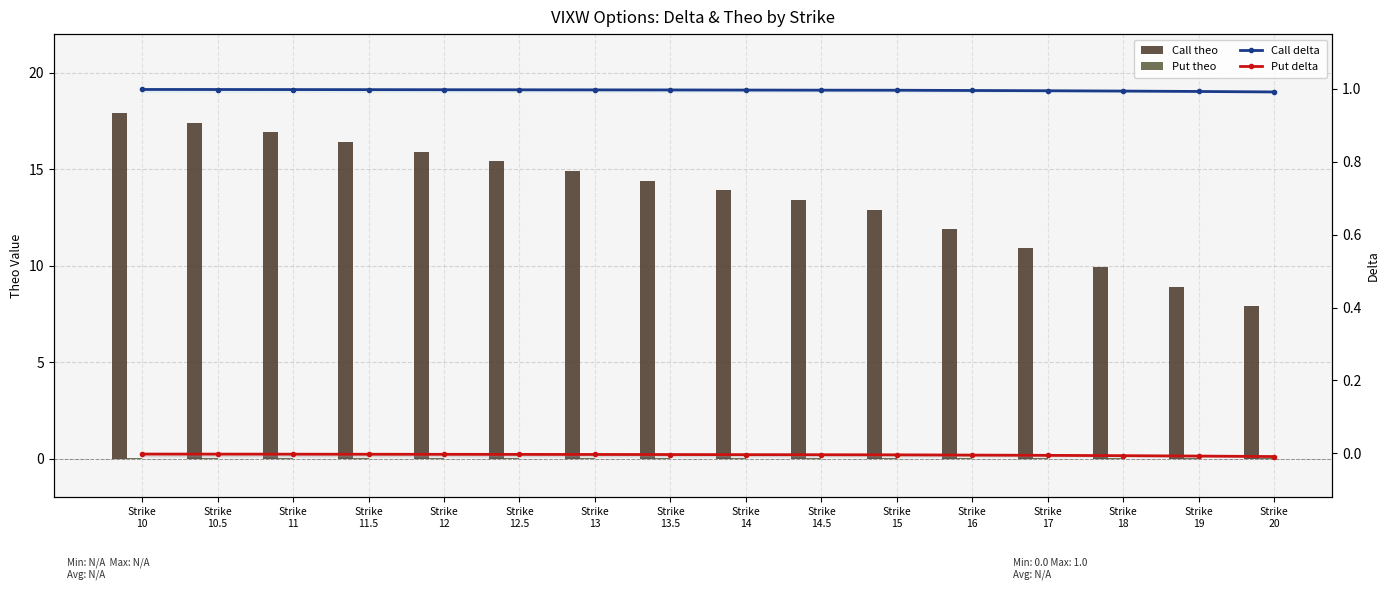

At which category does the chart reach its peak across all series?

Strike
10